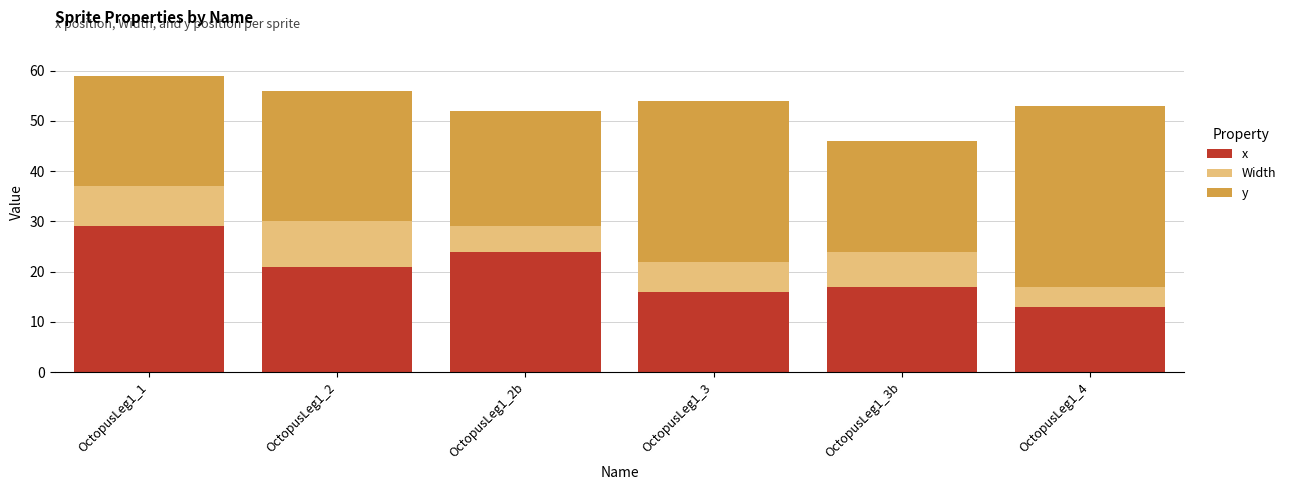

What are all the series names shown in the legend?

x, Width, y